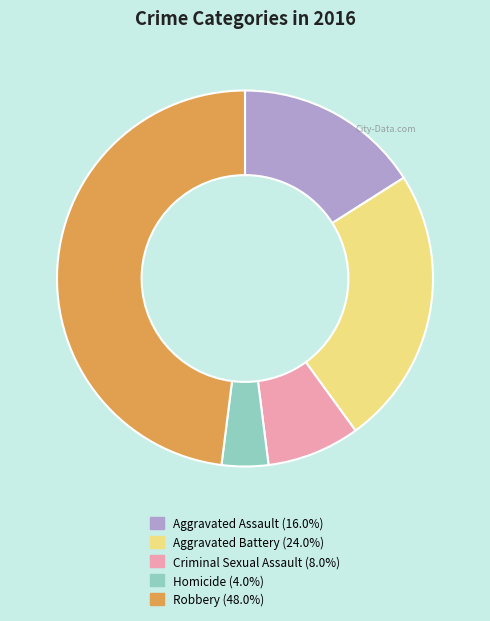

Is Criminal Sexual Assault the majority of the pie?

No